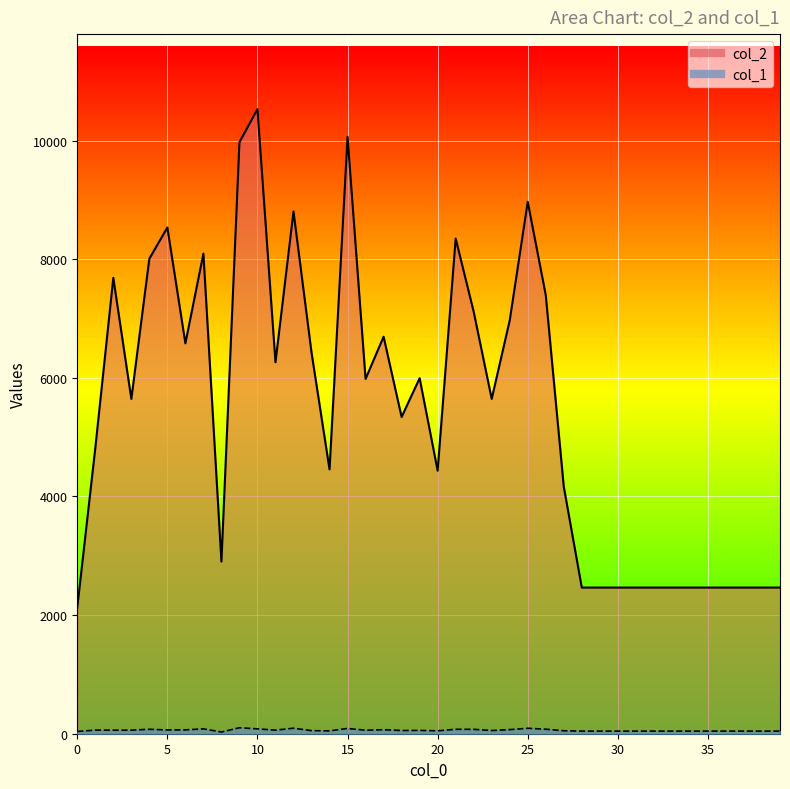

At which category is the sum across all series the highest?

10